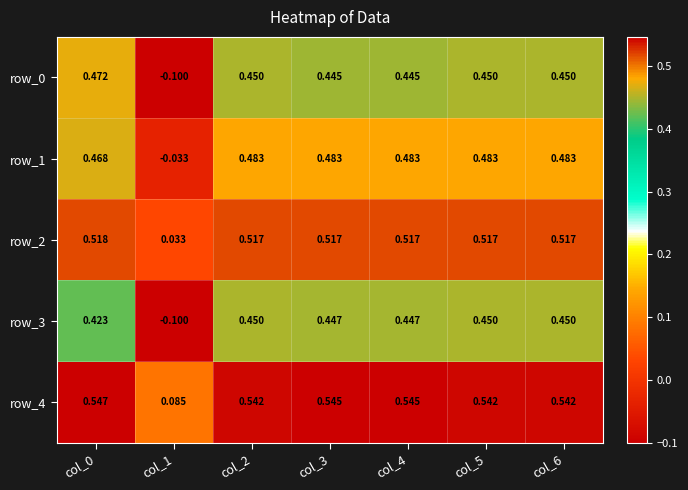

At how many categories does at least one series exceed 0?

7